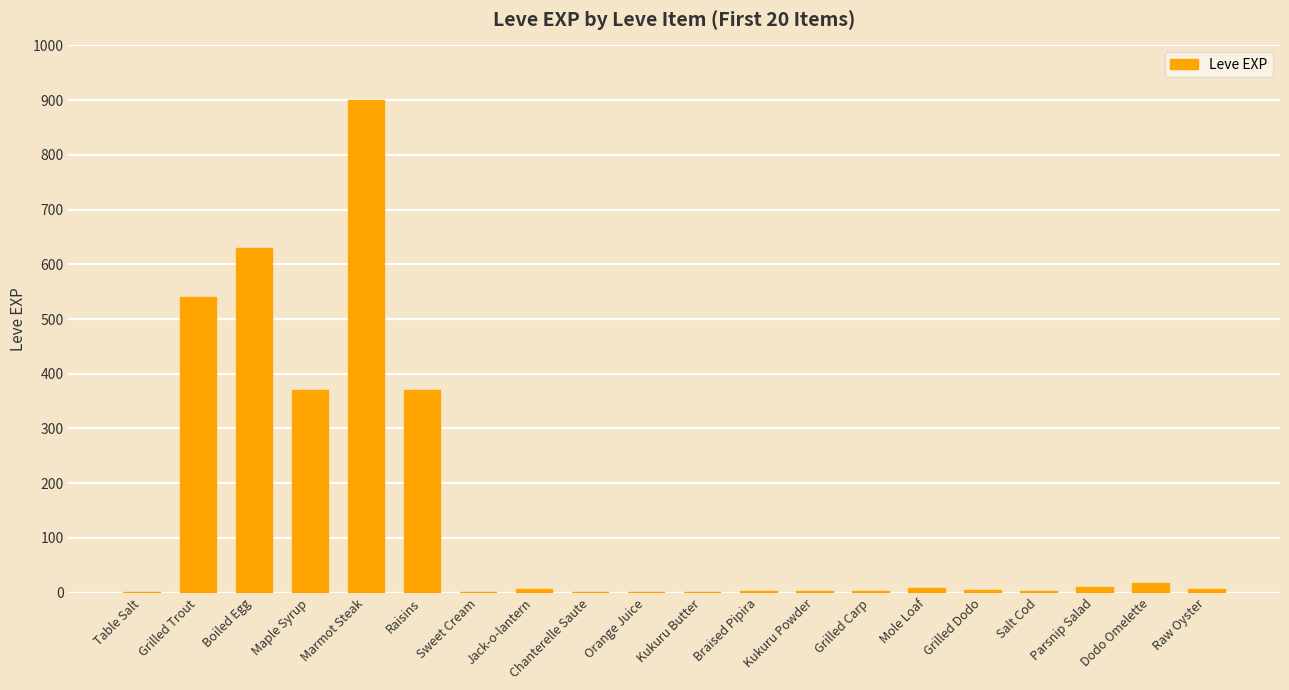

Which label corresponds to the largest value in the chart?

Marmot Steak